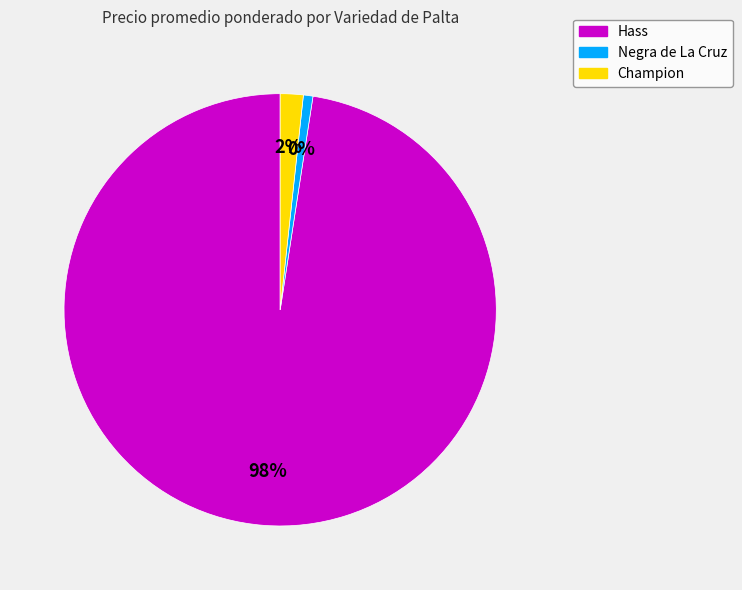

To the nearest percent, what percentage of the pie is 10?

1%